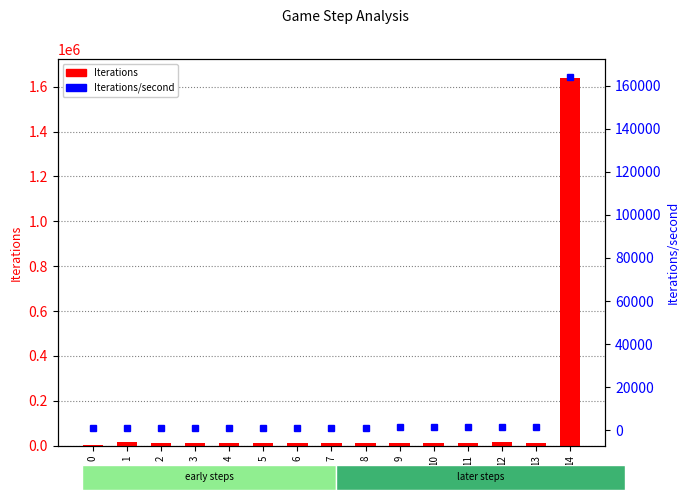

Which series has the widest spread of values?

Iterations